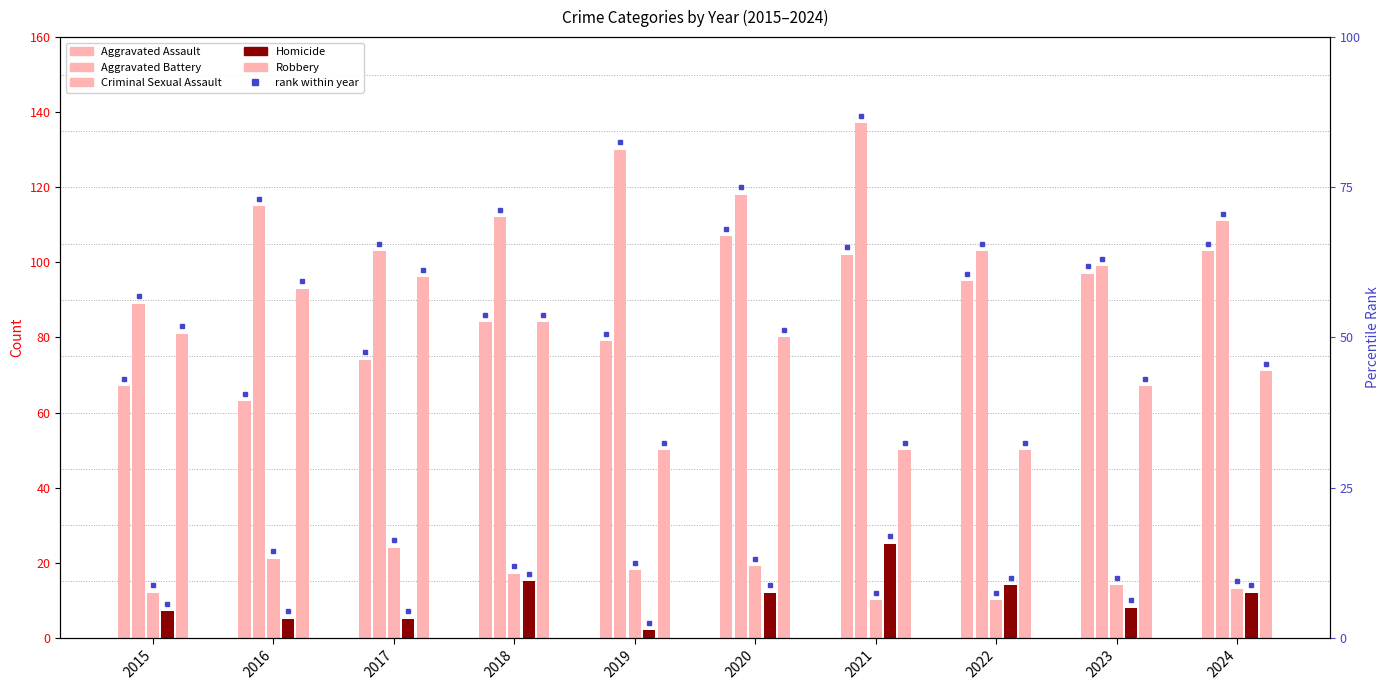

How many data points in Robbery are above 80?

4